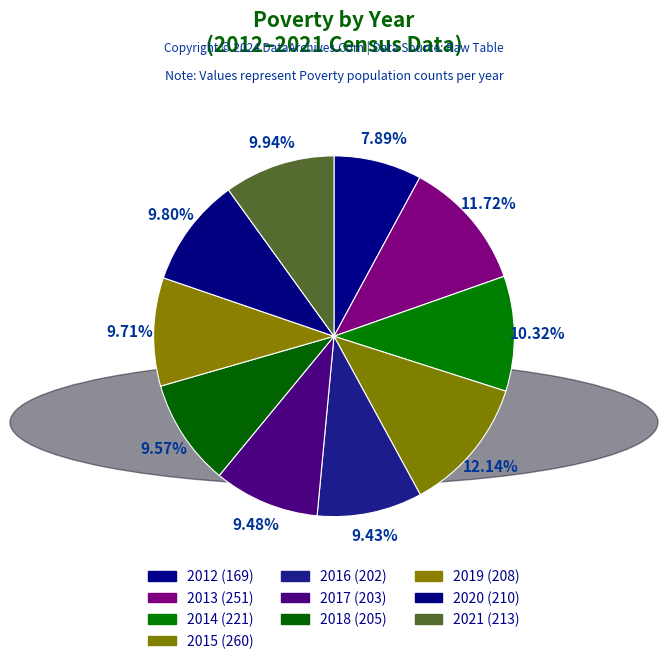

What is the change in value from 2019 to 2021?

+5